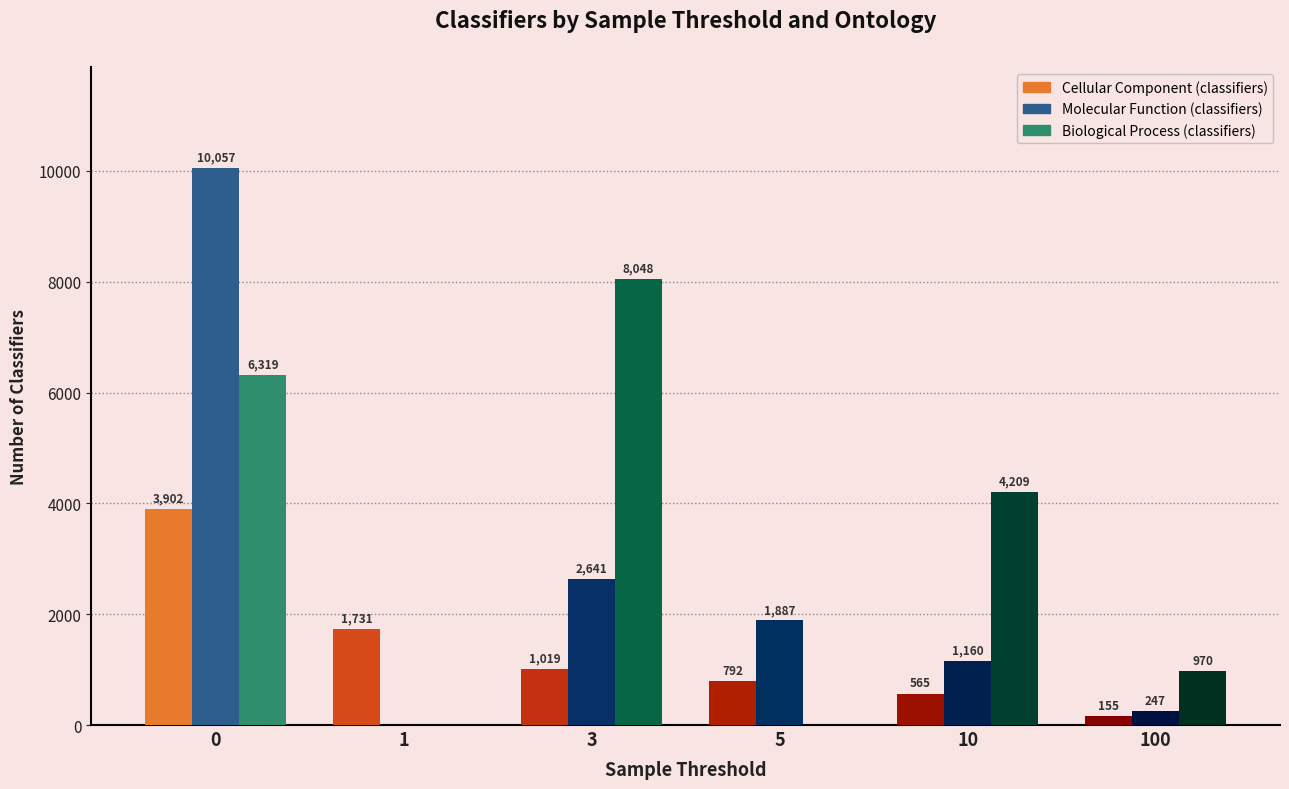

What is the spread (max minus min) of values at 0?

6155